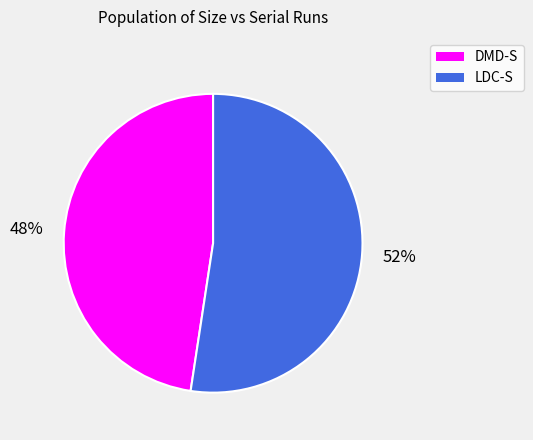

Combined, do DMD-S and LDC-S account for over 50%?

Yes